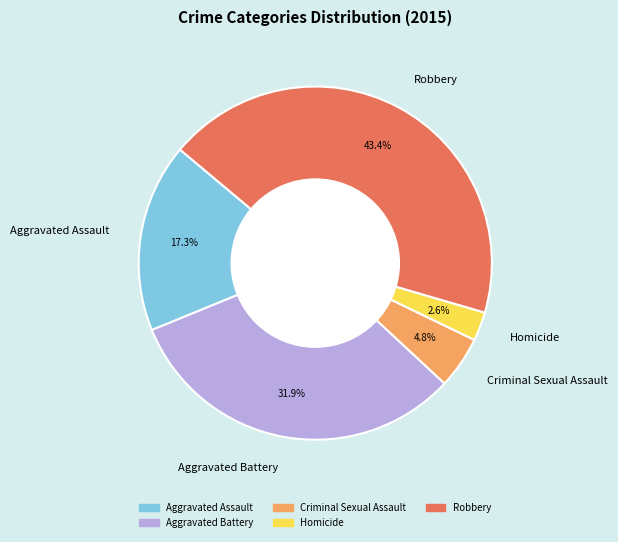

Approximately how many times larger is the value at Robbery compared to Aggravated Assault?

2.5